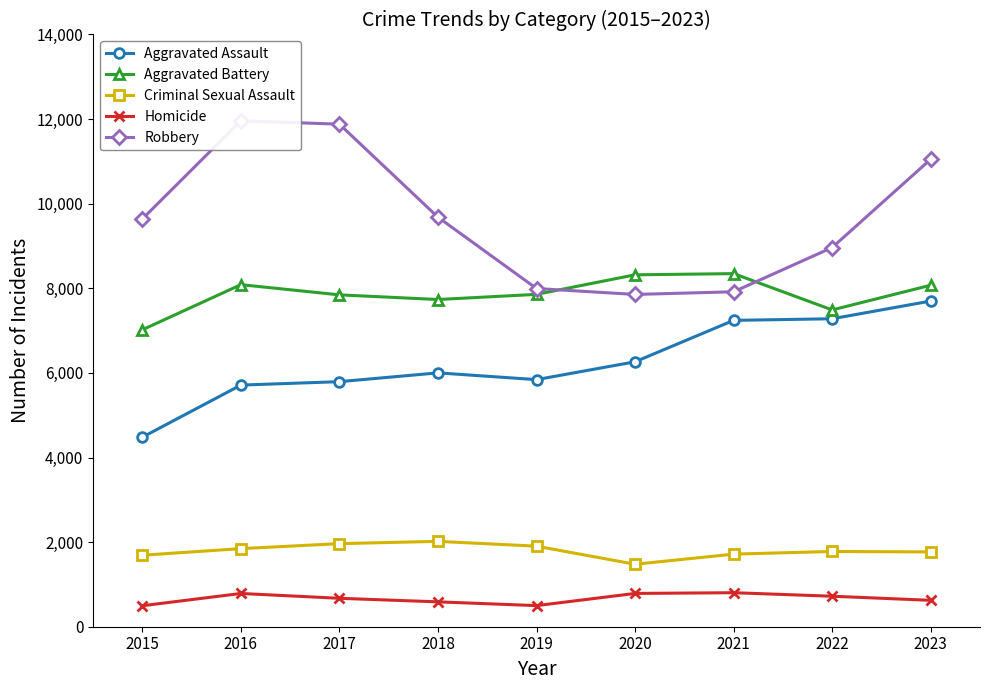

What is the total value across all series at 2019?

24096